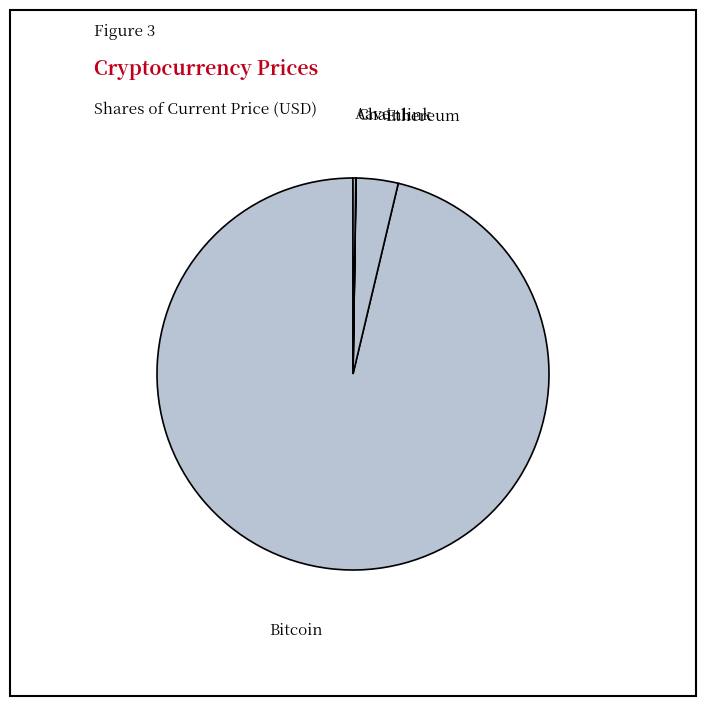

Is it true that Ethereum is 3% of the pie?

True